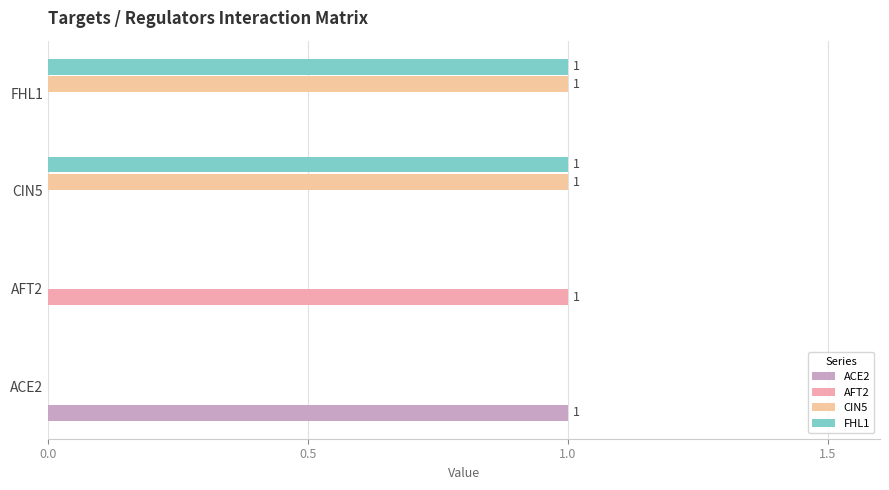

What is the sum of all CIN5 values?

2